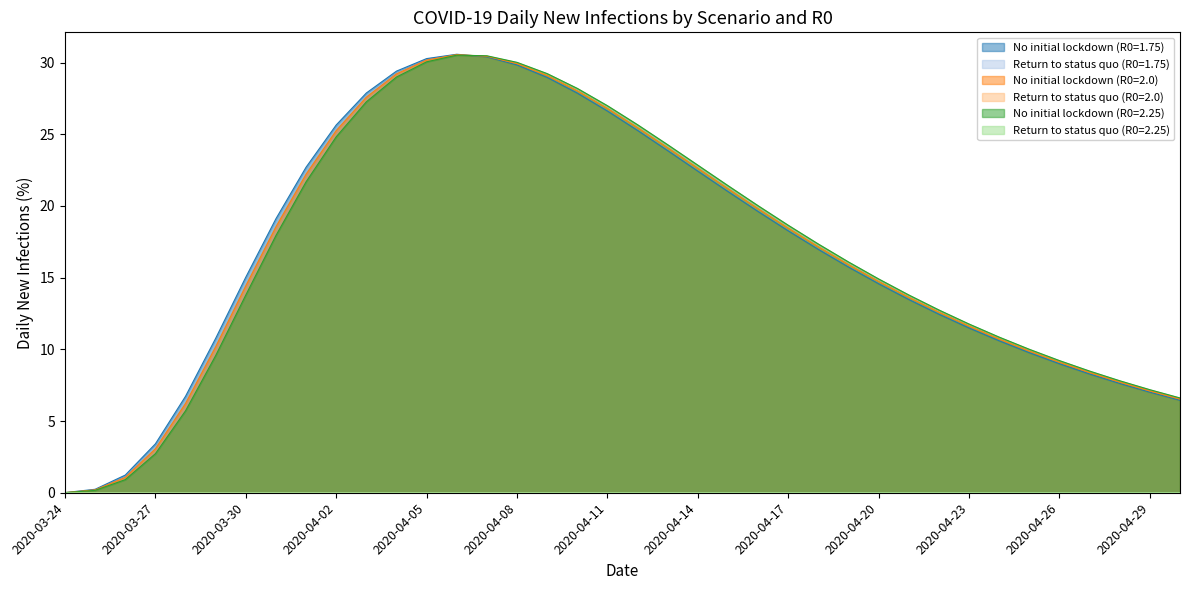

Does the chart display data point markers on the line(s)?

No